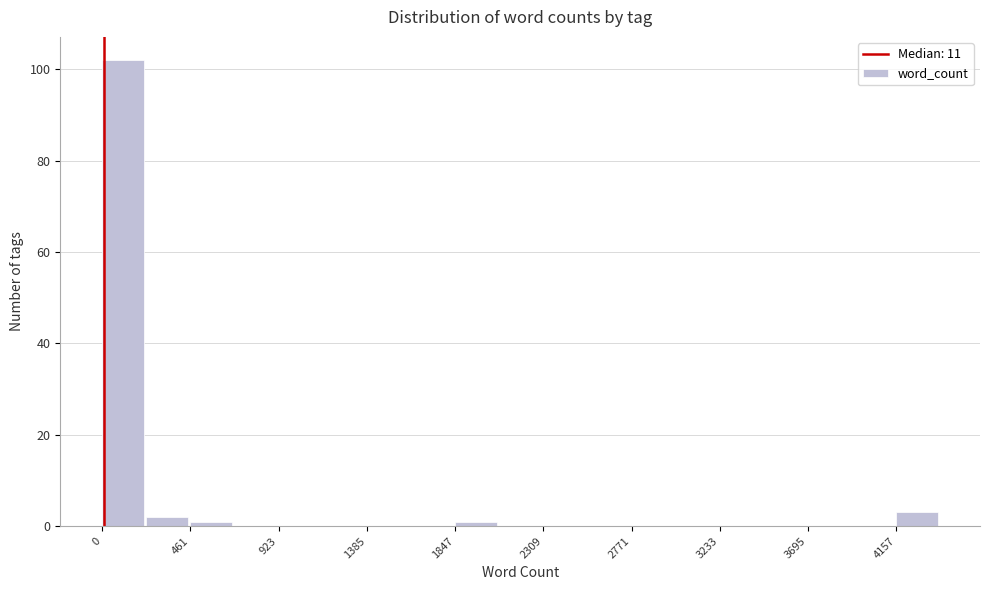

Reading left to right, list every bar in this chart as the range it spans on the x-axis followed by its height. Neither the bar edges nor the heights are printed on the chart, so give them approximately, as read against the axes.

0 to 250: 102
250 to 450: 2
450 to 700: under 2
700 to 900: 0
900 to 1150: 0
1150 to 1400: 0
1400 to 1600: 0
1600 to 1850: 0
1850 to 2100: under 2
2100 to 2300: 0
2300 to 2550: 0
2550 to 2750: 0
2750 to 3000: 0
3000 to 3250: 0
3250 to 3450: 0
3450 to 3700: 0
3700 to 3950: 0
3950 to 4150: 0
4150 to 4400: 4